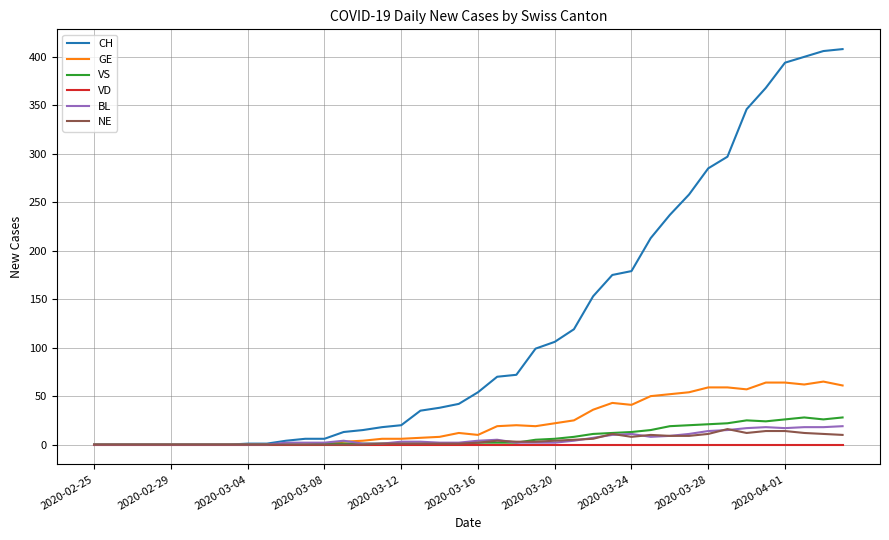

How many categories are shown in the chart?

40